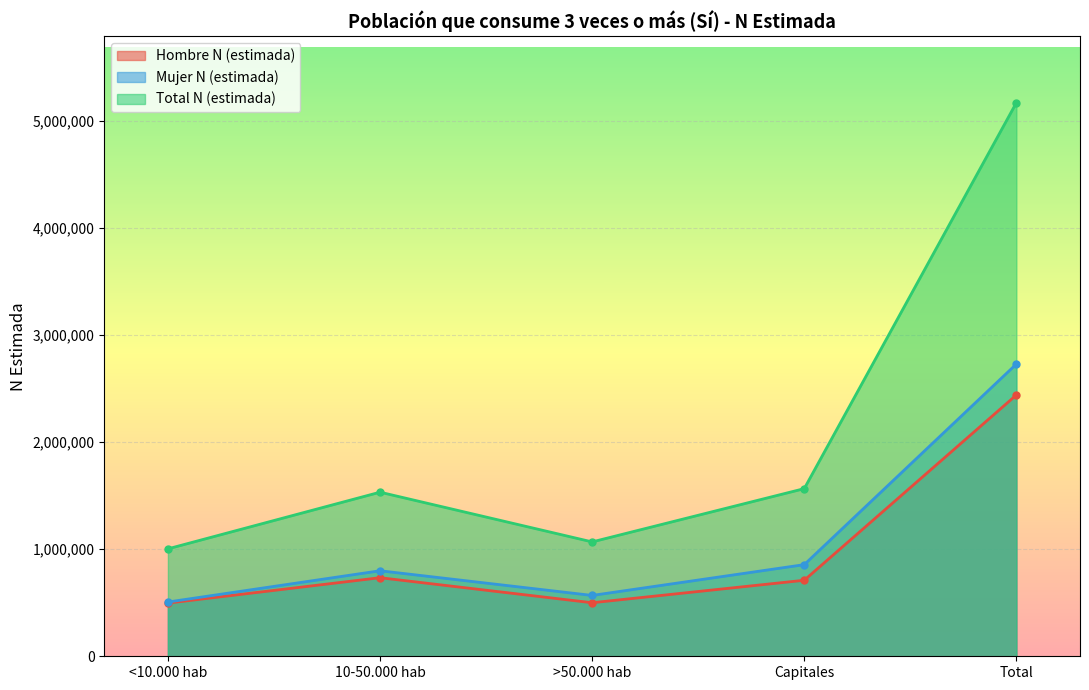

What is the label of the 5th point from the right?

<10.000 hab